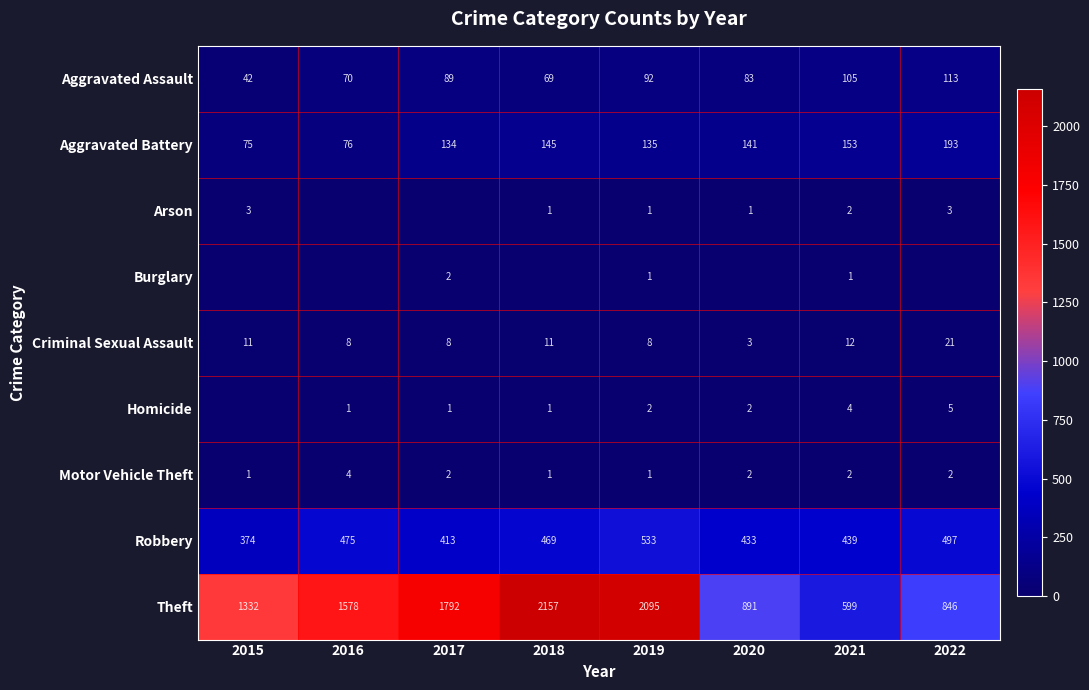

At which label does Robbery reach its minimum?

2015